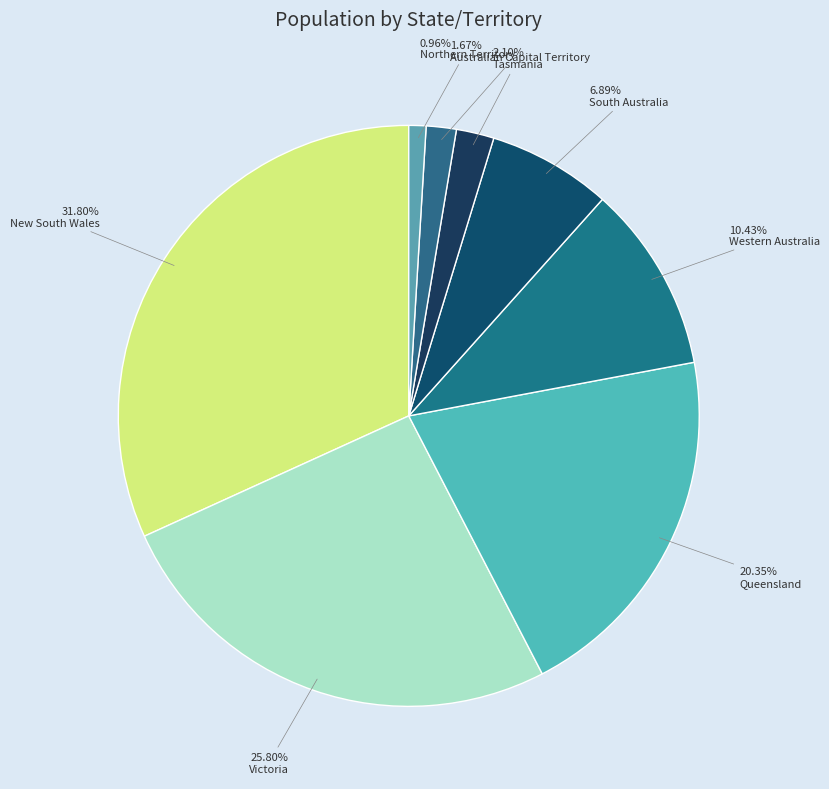

Is there any slice that represents more than half of the pie?

No